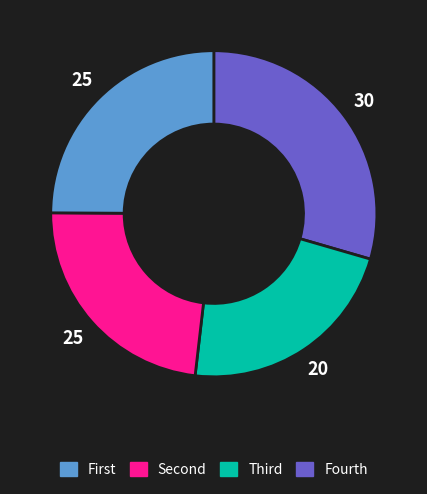

Does any single category account for the majority?

No